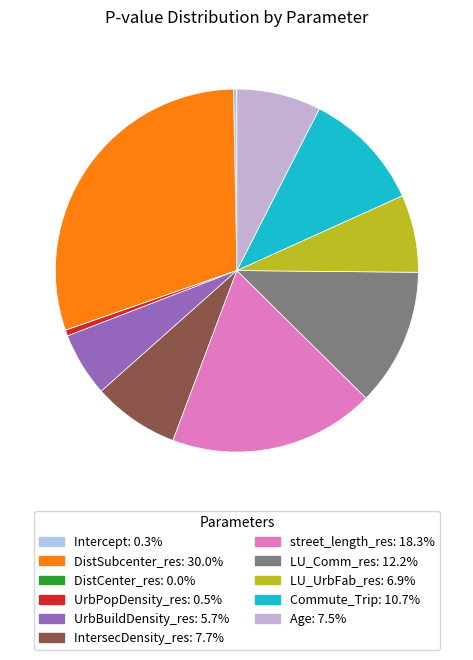

Rank the categories by value from highest to lowest.

DistSubcenter_res, street_length_res, LU_Comm_res, Commute_Trip, IntersecDensity_res, Age, LU_UrbFab_res, UrbBuildDensity_res, UrbPopDensity_res, Intercept, DistCenter_res